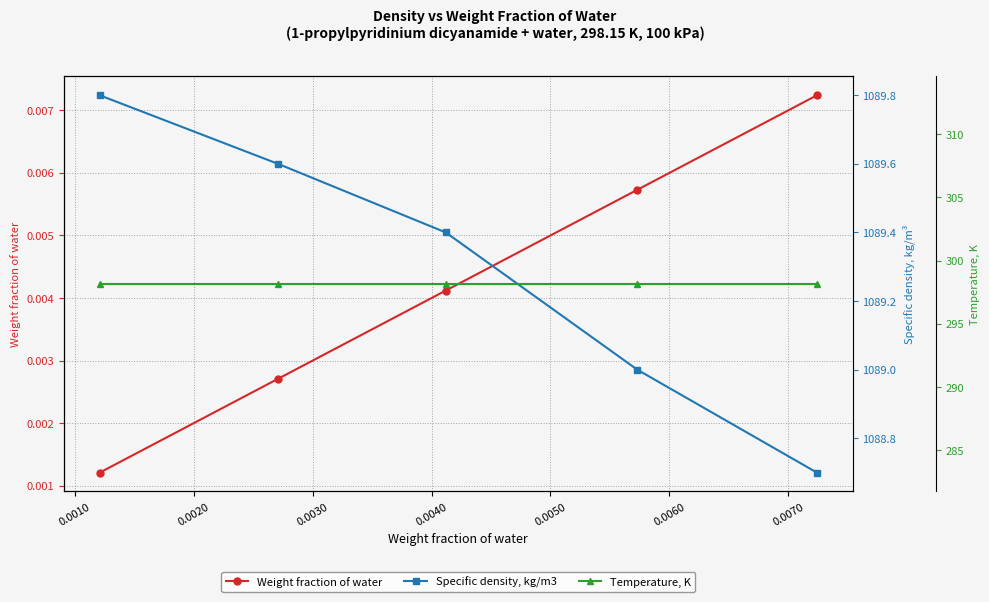

True or false: Weight fraction of water has more than 2 interior local peaks.

False